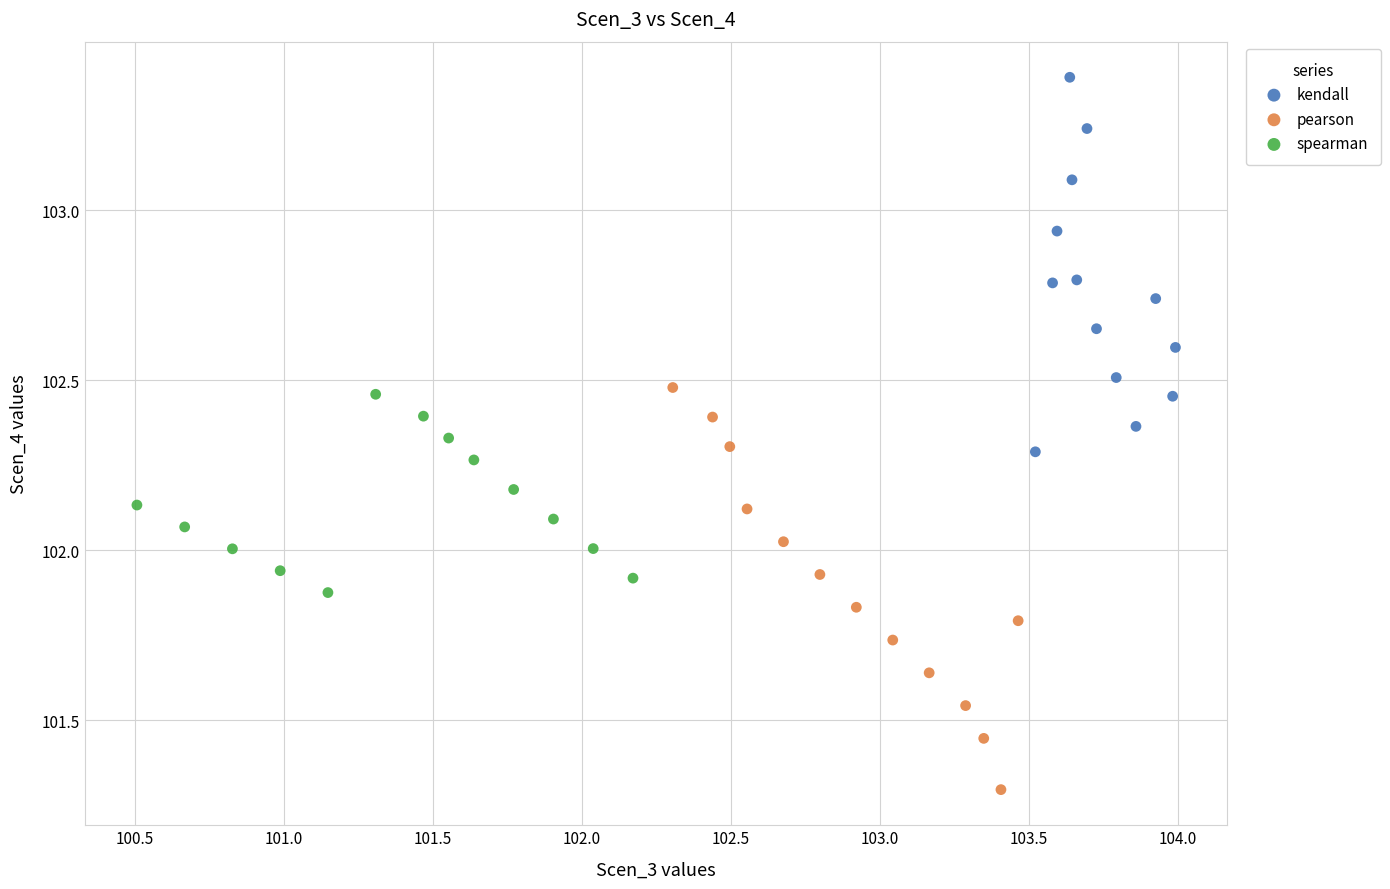

Which series has the largest Y range (max minus min)?

pearson